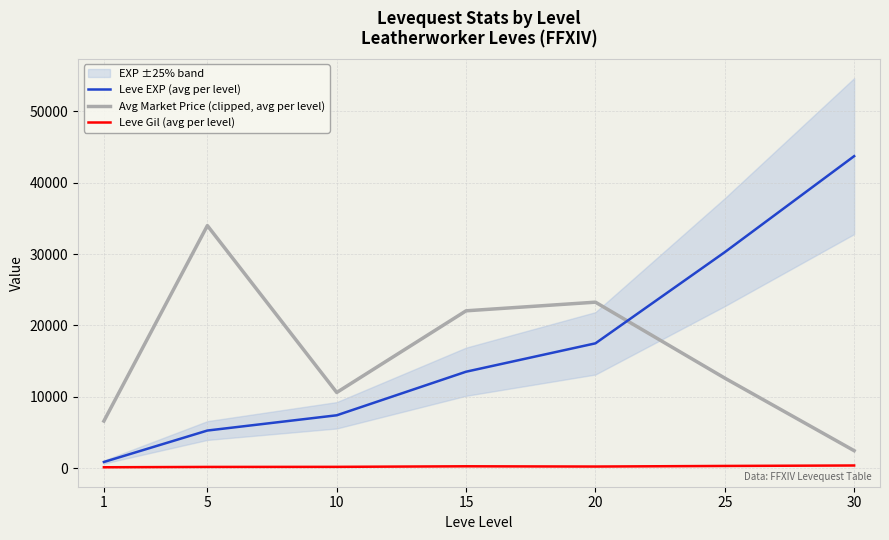

What is the maximum value for Leve EXP (avg per level)?

43730.0